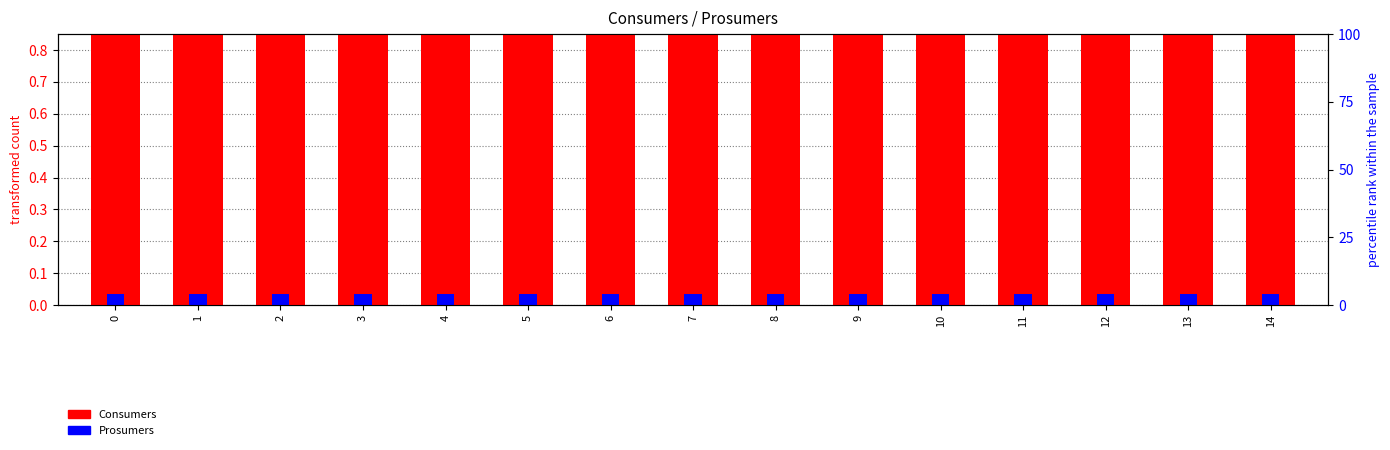

Which series has the largest total across all categories?

Consumers